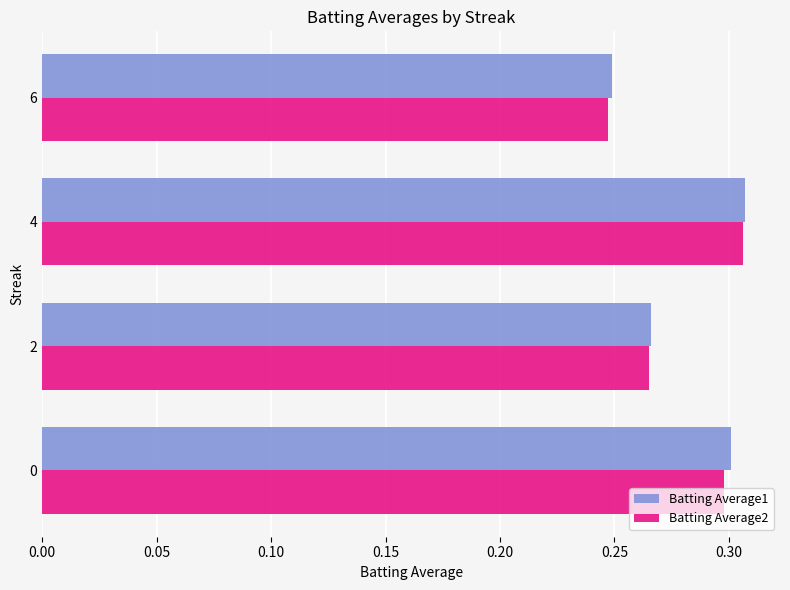

At which category does the chart reach its minimum across all series?

6